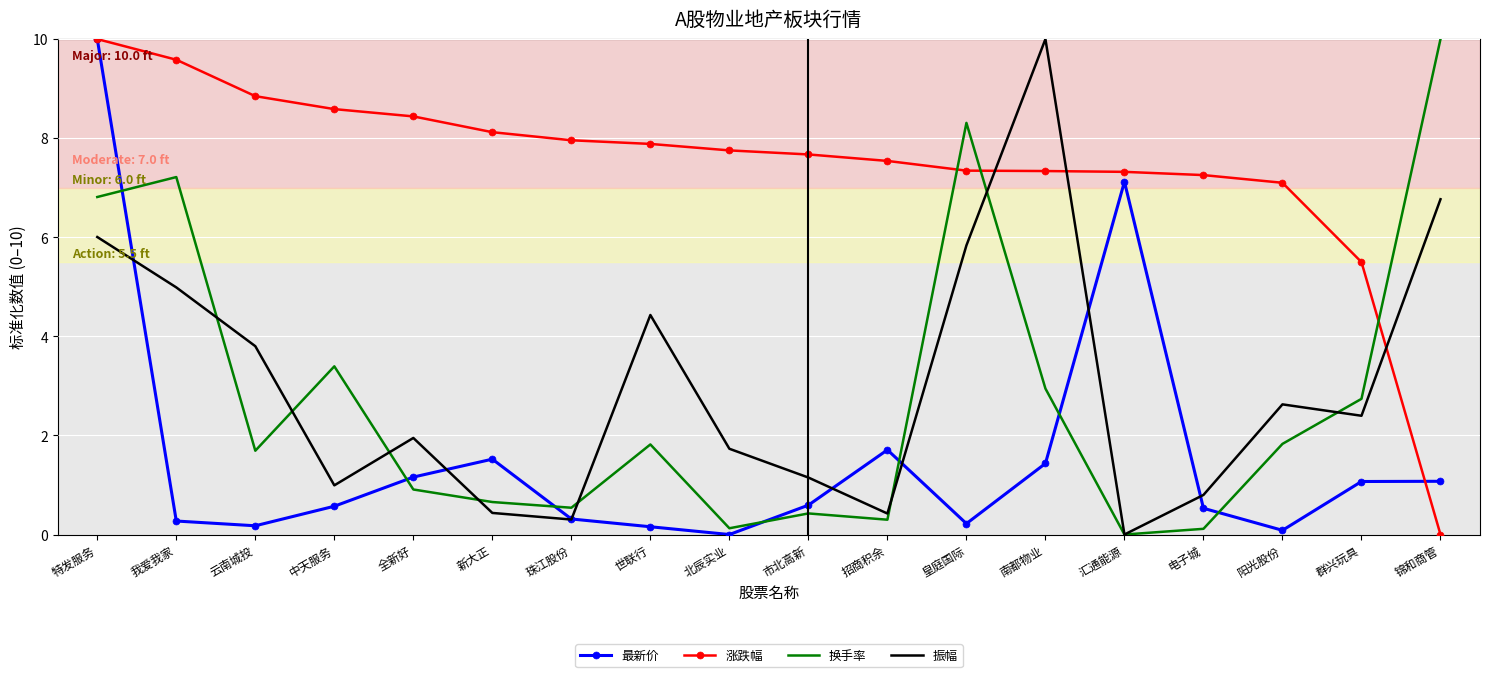

Is the value of 振幅 at 皇庭国际 greater than the value of 换手率 at 我爱我家?

No